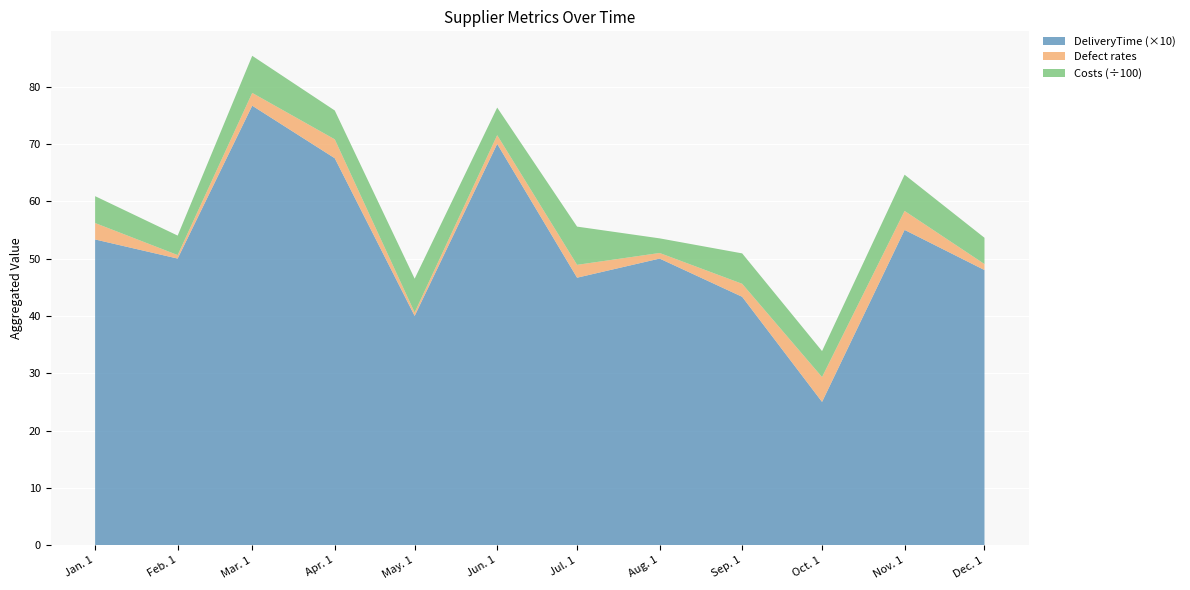

What is the lowest value of the DeliveryTime (×10) series?

25.0